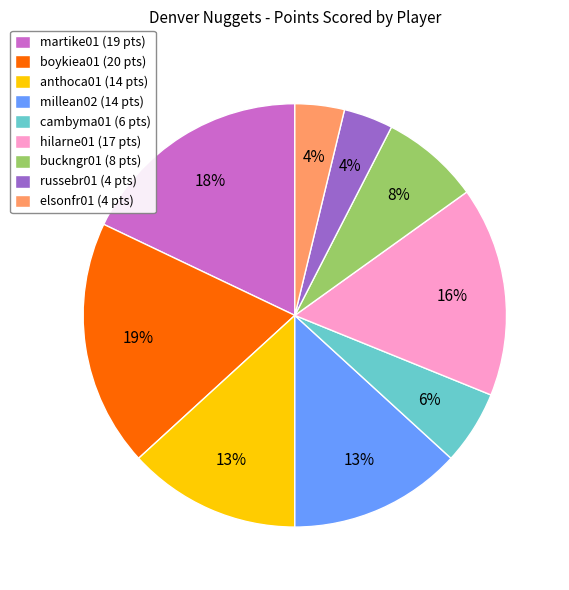

Which has a higher value, cambyma01 (6 pts) or buckngr01 (8 pts)?

buckngr01 (8 pts)